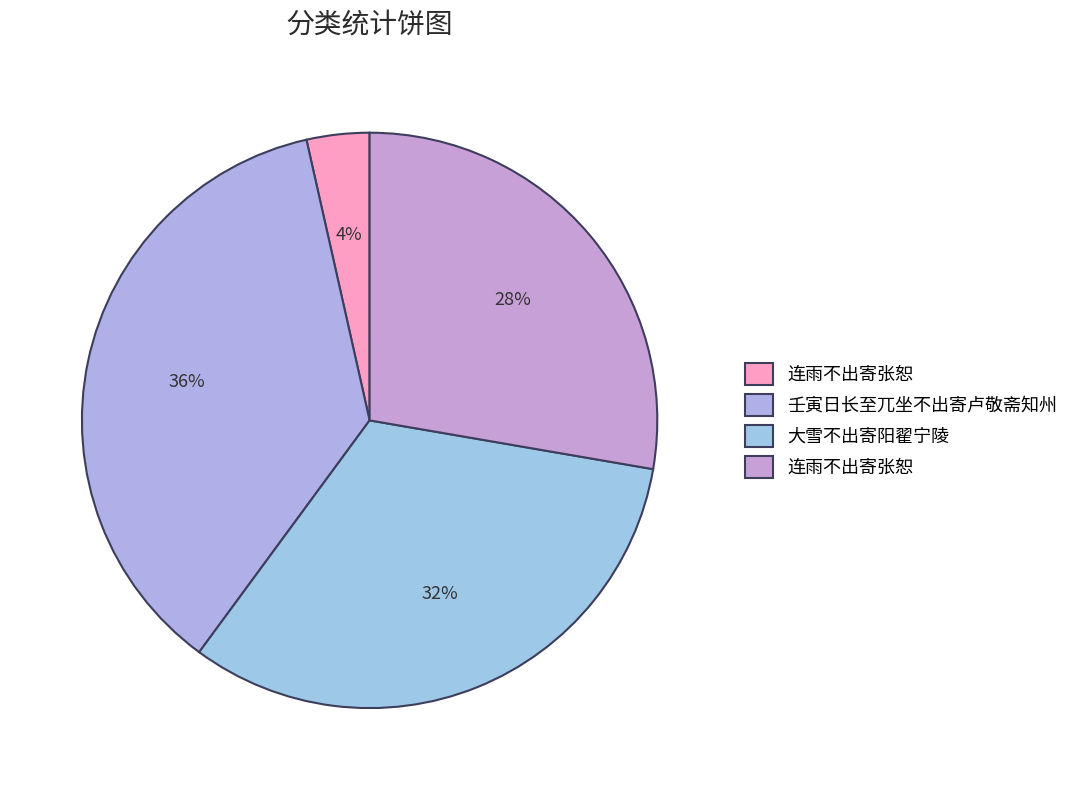

To the nearest percent, what is the average slice percentage?

25%